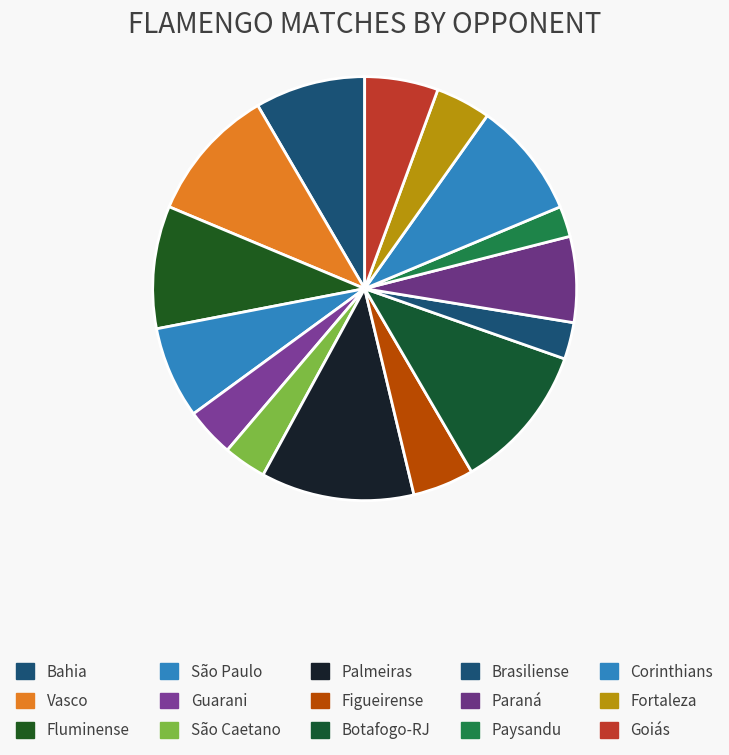

Rank the categories by value from highest to lowest.

Palmeiras, Botafogo-RJ, Vasco, Fluminense, Corinthians, Bahia, São Paulo, Paraná, Goiás, Figueirense, Fortaleza, Guarani, São Caetano, Brasiliense, Paysandu